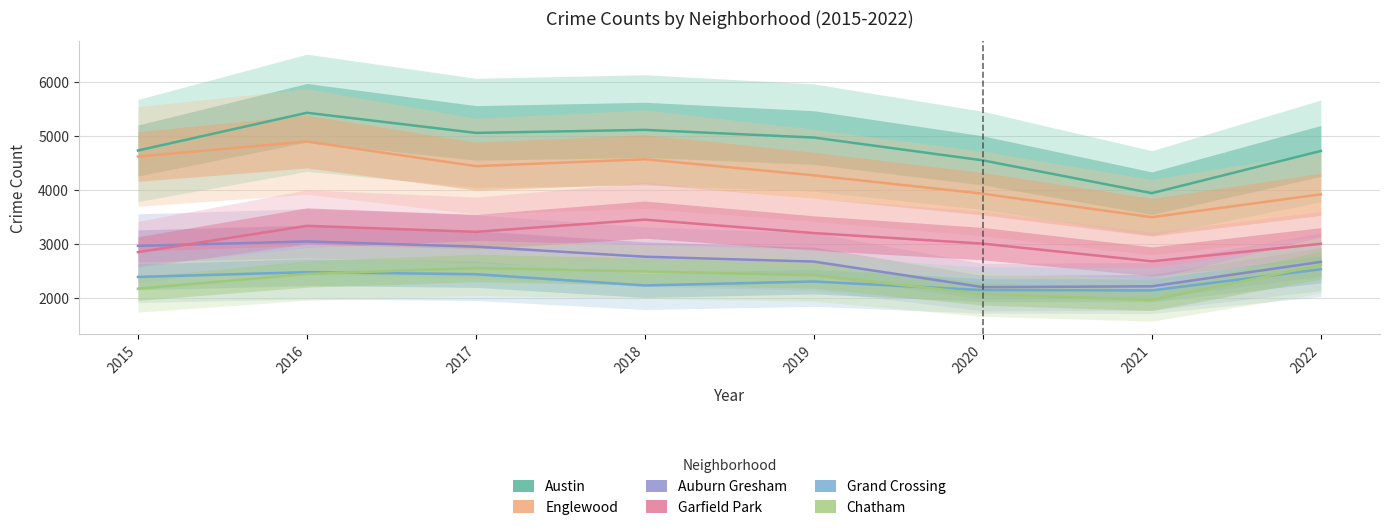

What is the difference between the maximum and minimum values in the Austin series?

1489